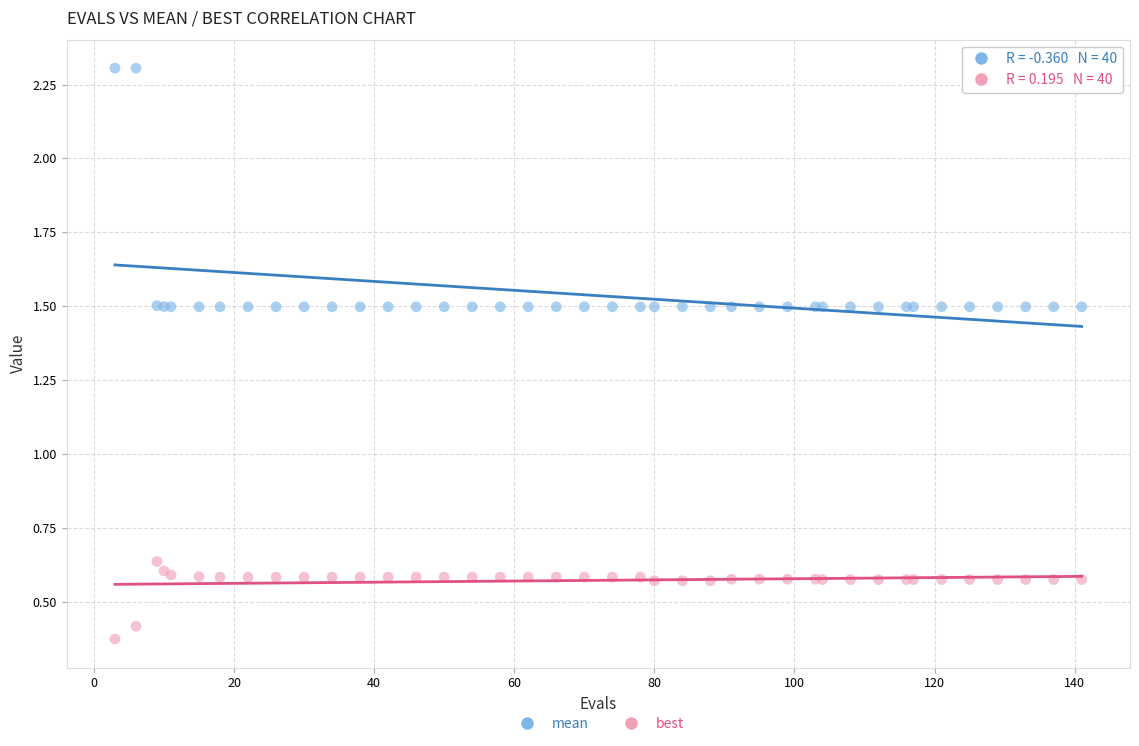

Which series contains the lowest Y value?

best